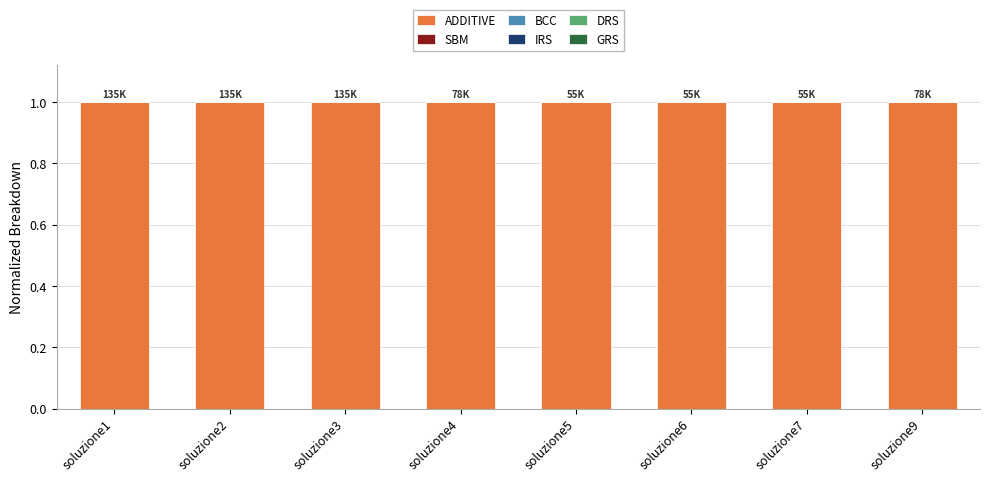

What is the maximum value for ADDITIVE?

1.0